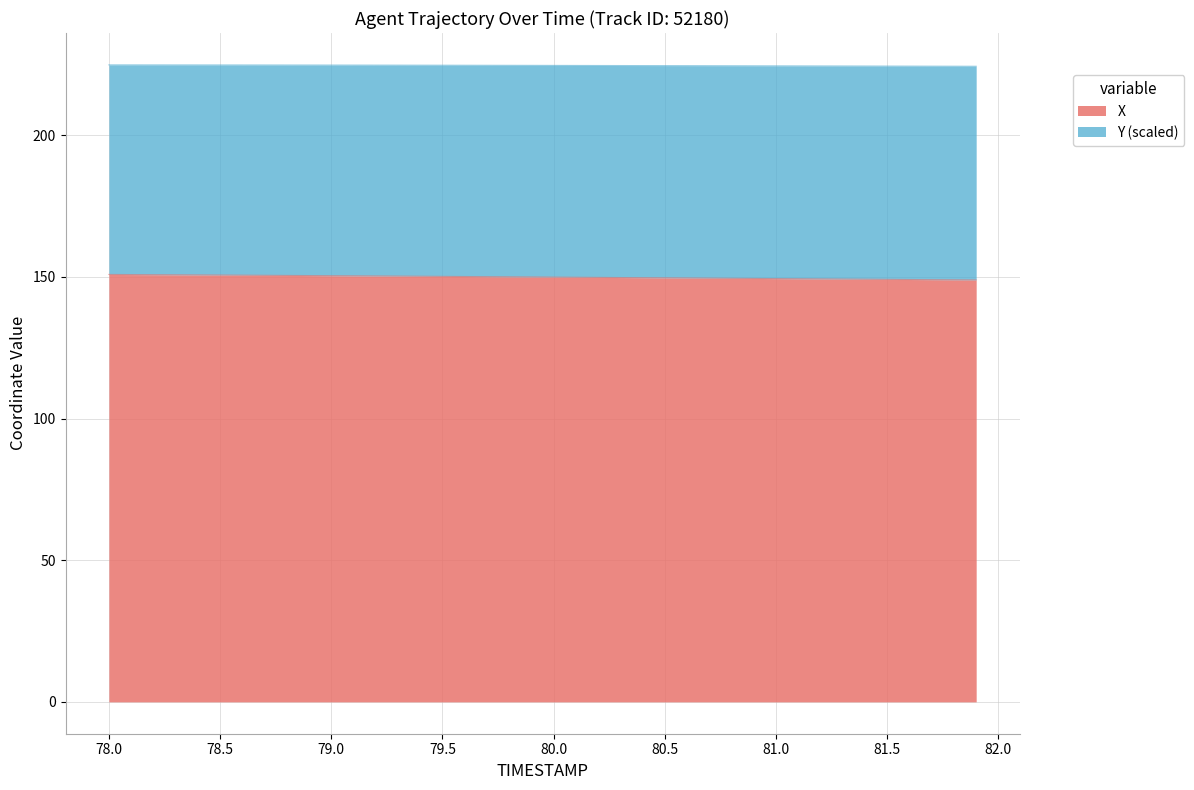

True or false: X and Y intersect in this chart.

False